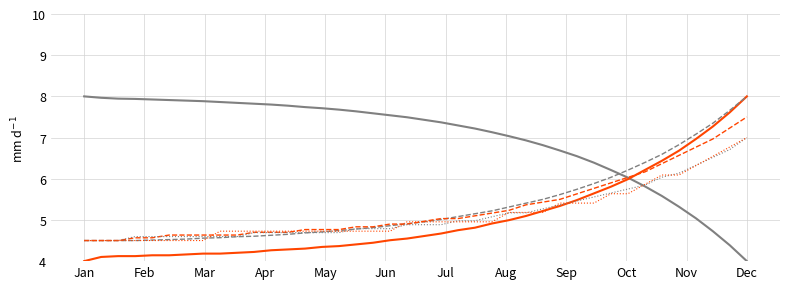

What is the maximum value shown in the chart?

8.0